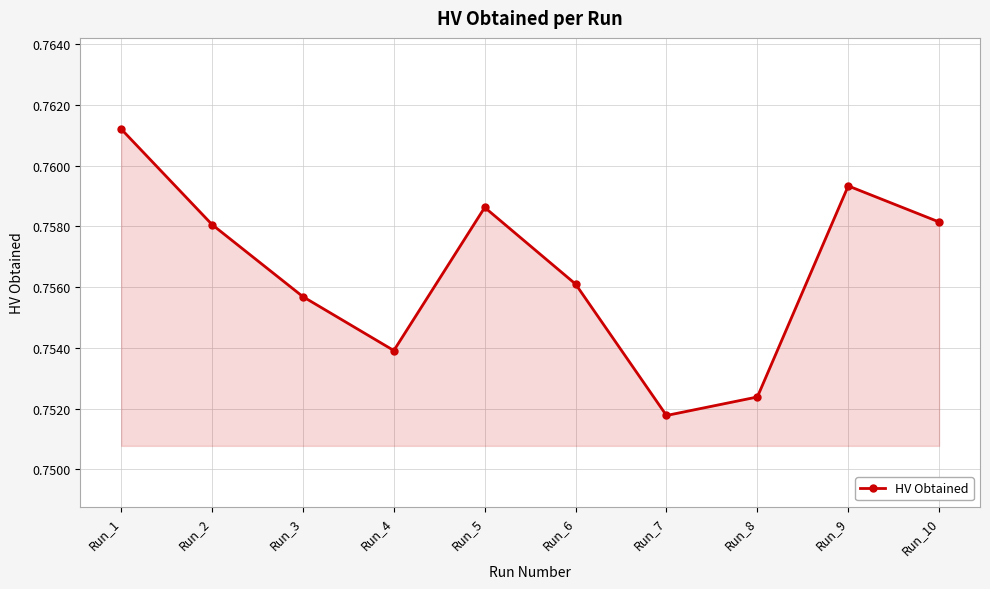

What is the sum of the values at Run_10 and Run_5?

1.5